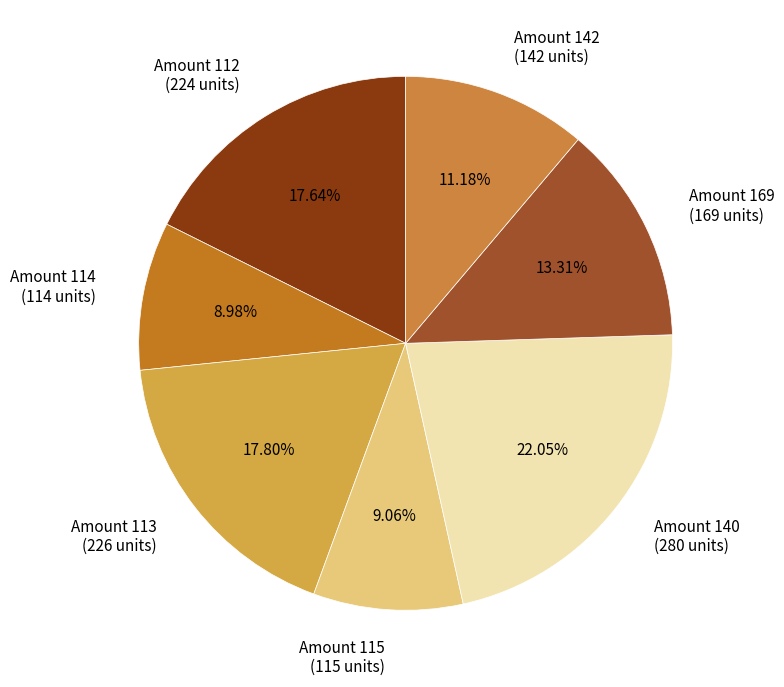

Does Amount 113 (226 units) represent more than half of the total?

No